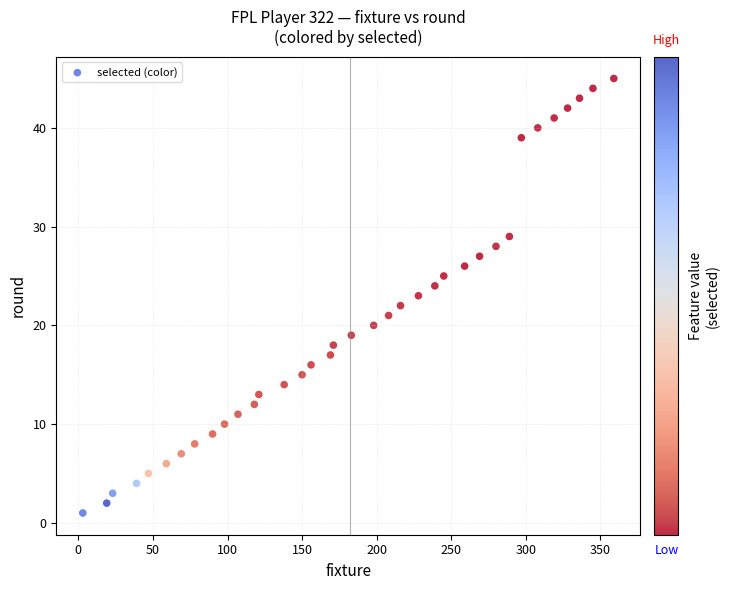

What is the range of X values (max minus min)?

356